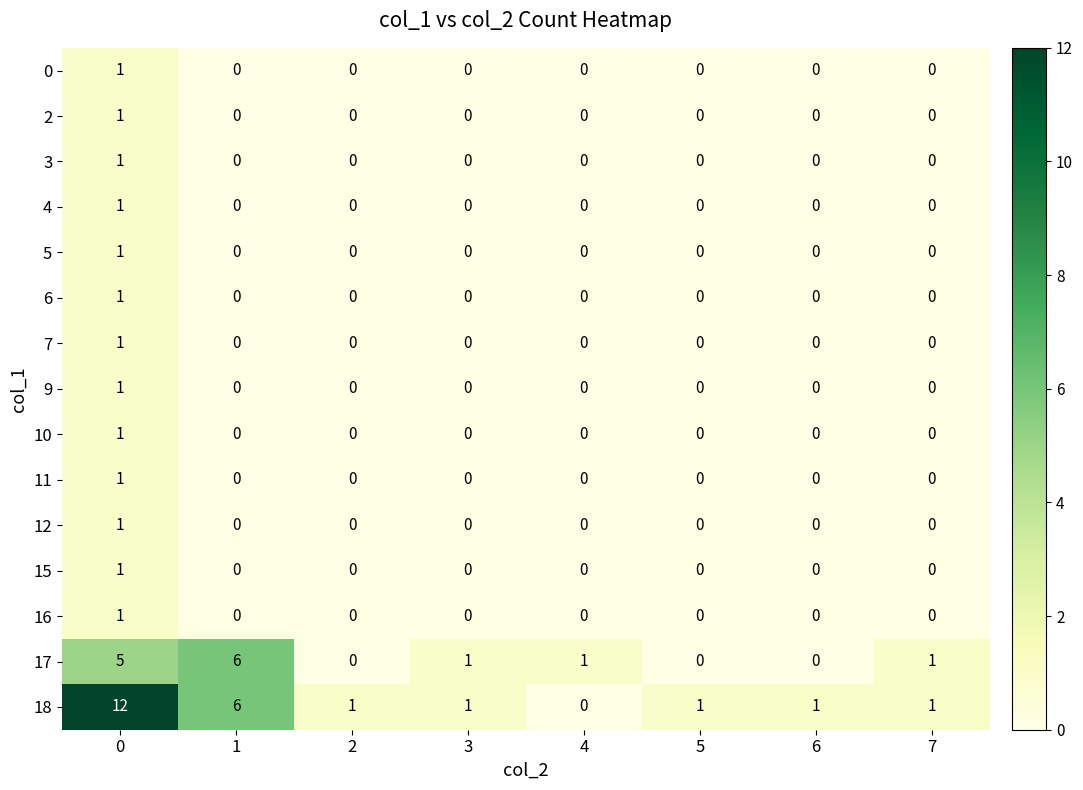

True or false: 0 has a value of 0 at 0.

False